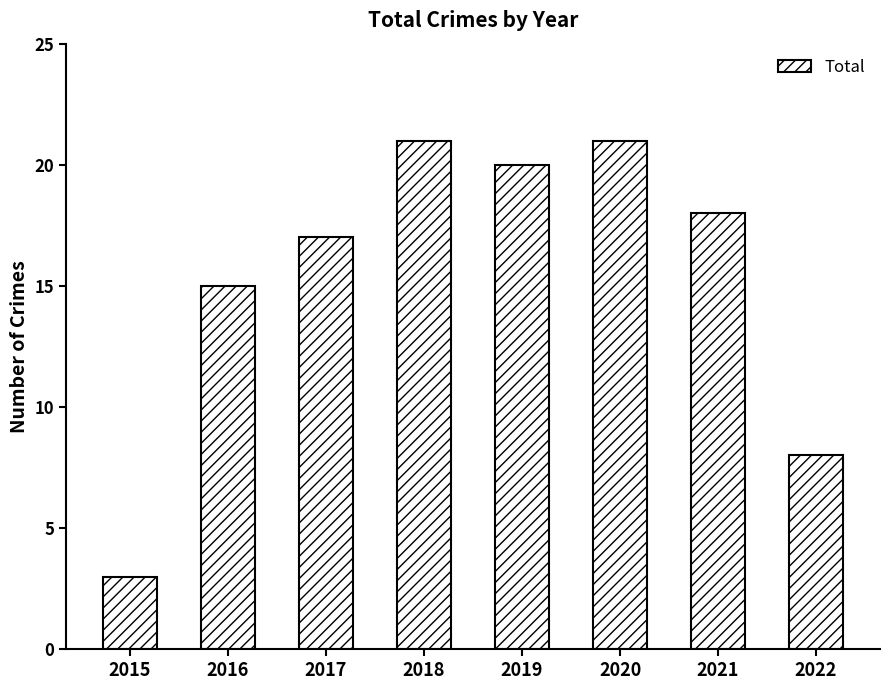

How many data points are less than 18?

4